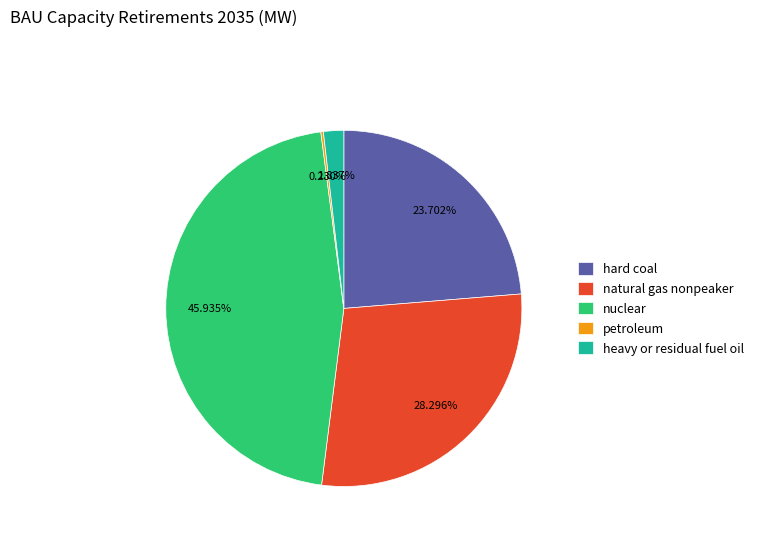

Is the sum of hard coal and nuclear greater than half?

Yes